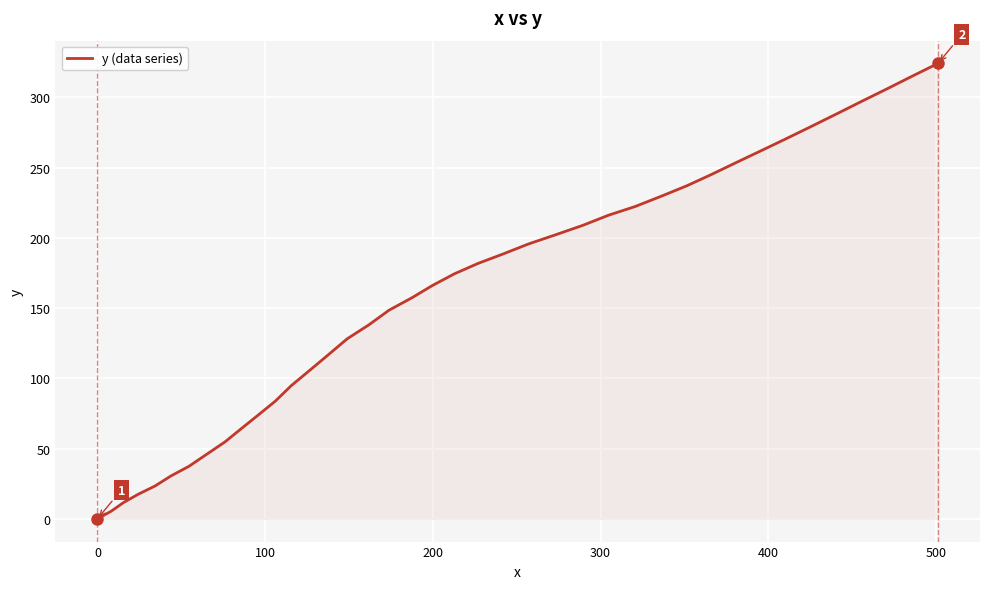

Reading left to right, transcribe all the data shown in this chart.

0.0	5.5	11.7	17.6	23.4	30.5	37.4	45.9	54.7	64.2	73.7	83.8	94.7	105.7	116.7	128.1	138.1	148.5	157.3	166.1	174.4	181.8	188.5	195.6	202.2	208.9	216.1	222.3	229.5	237.0	245.0	253.4	261.8	270.2	279.0	287.9	297.0	306.0	315.2	324.1